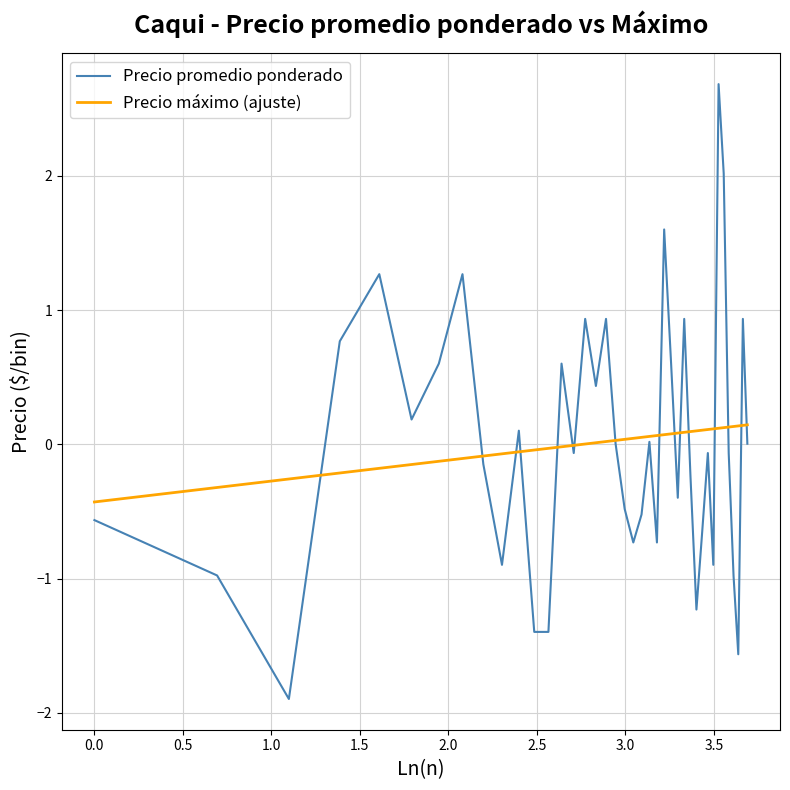

What is the maximum value for Precio promedio ponderado?

2.7